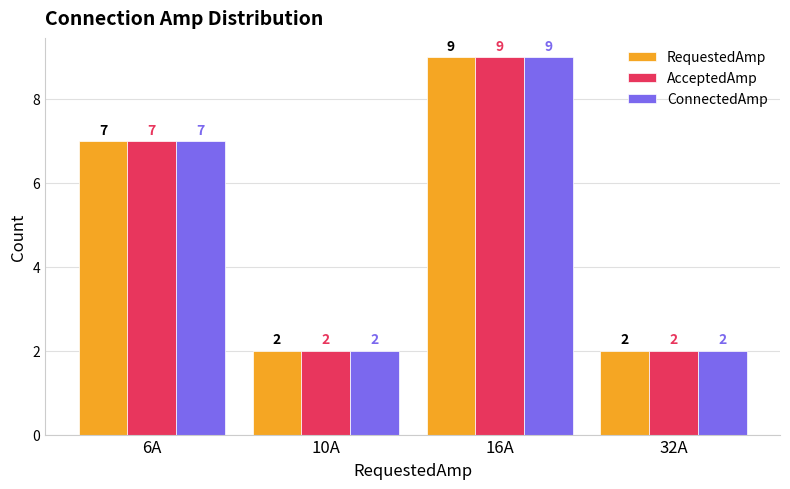

What is the sum of the AcceptedAmp values at 6A and 16A?

16